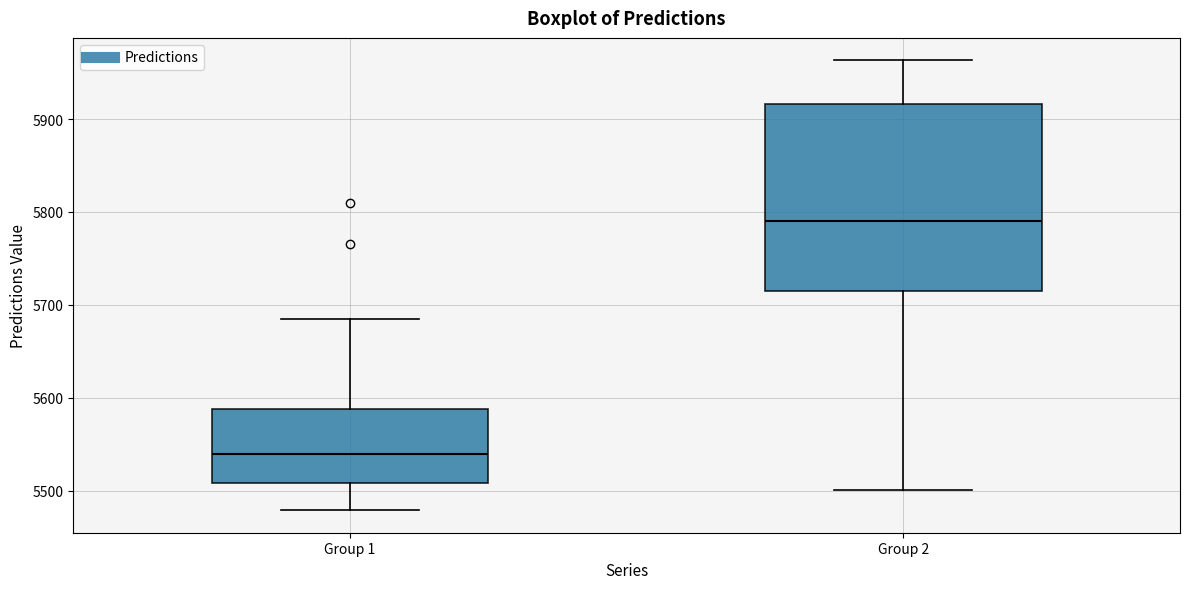

Reading left to right, transcribe this box plot: for each box, give where its median line is, the range the box spans, and where its two whiskers end, as read against the y-axis. The values are not printed on the chart, so give them approximately, as read against the axis.

Group 1: median 5540, box 5510 to 5590, whiskers 5480 to 5680
Group 2: median 5790, box 5720 to 5920, whiskers 5500 to 5960